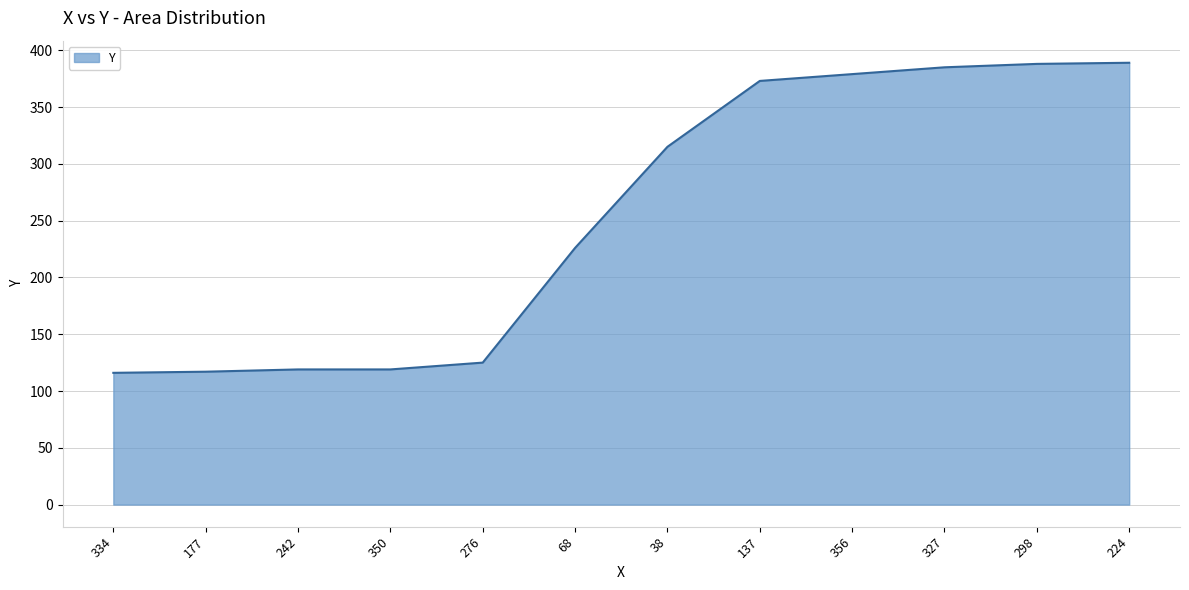

Is it true that the value at 68 is 226?

True